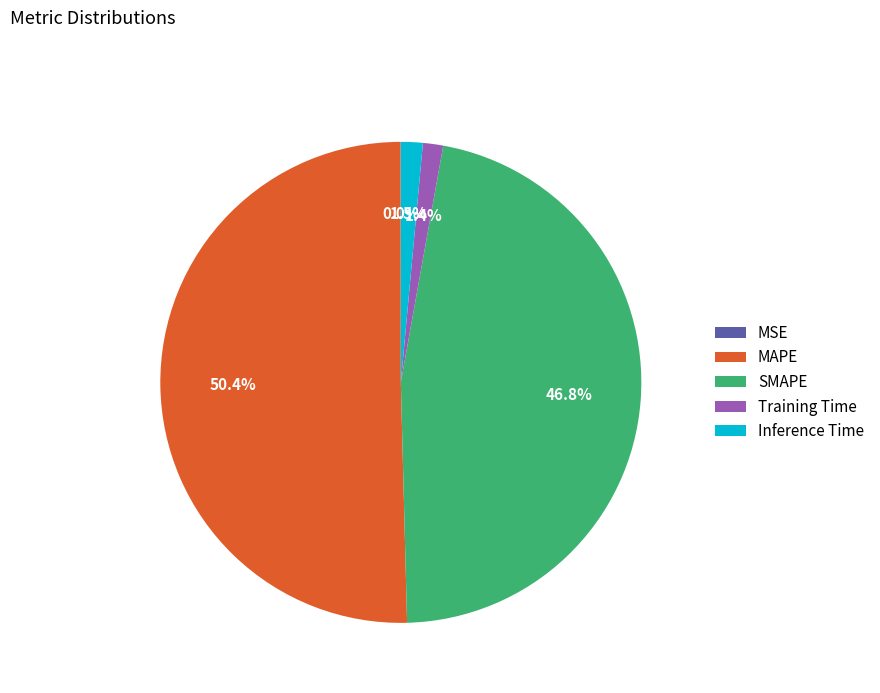

Combined, do SMAPE and MAPE account for over 50%?

Yes